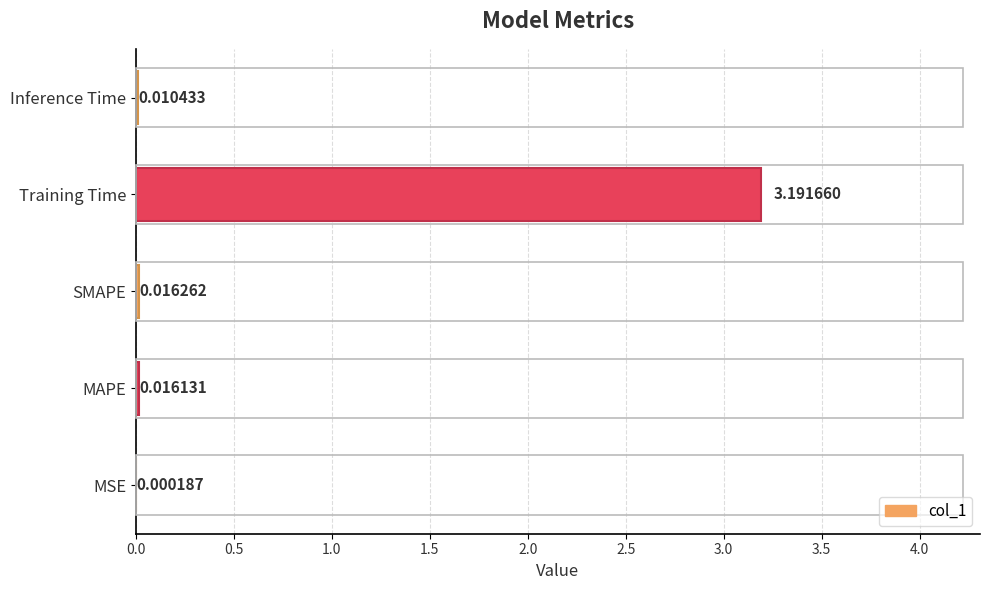

At which label is the value closest to 1?

SMAPE